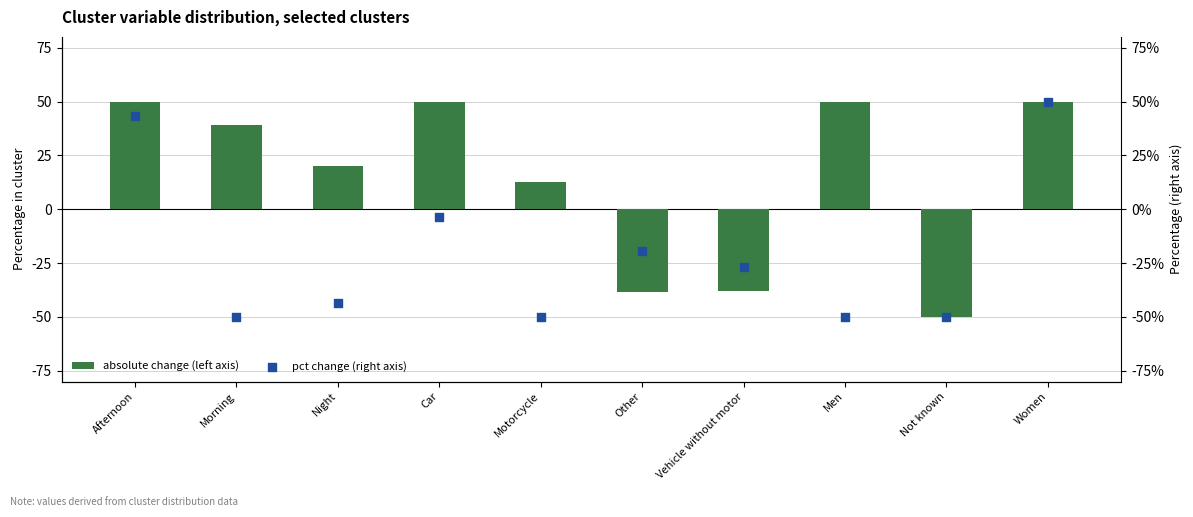

Which series has the largest total across all categories?

absolute change (left axis)